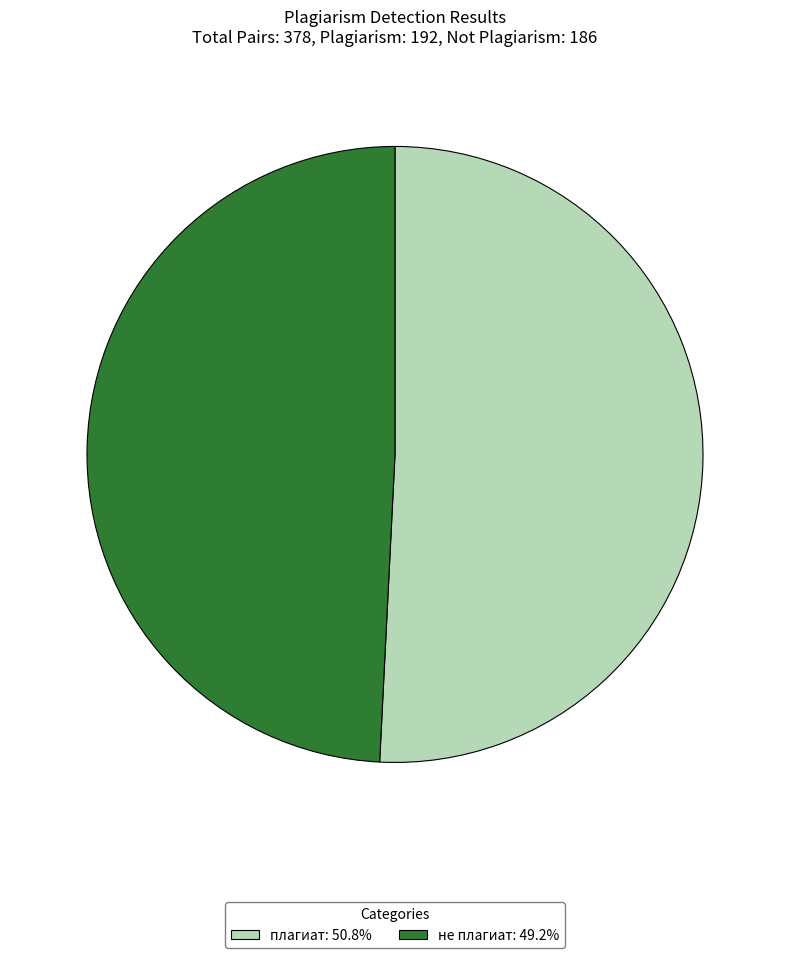

Is there any slice that represents more than half of the pie?

Yes